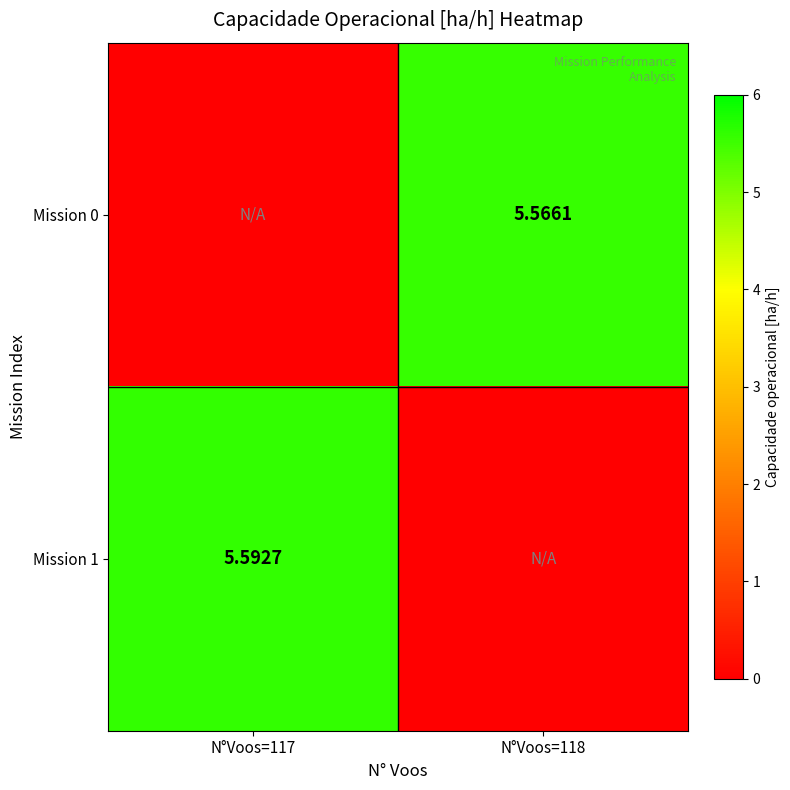

What value does the Mission 0 series have at N°Voos=118?

5.6